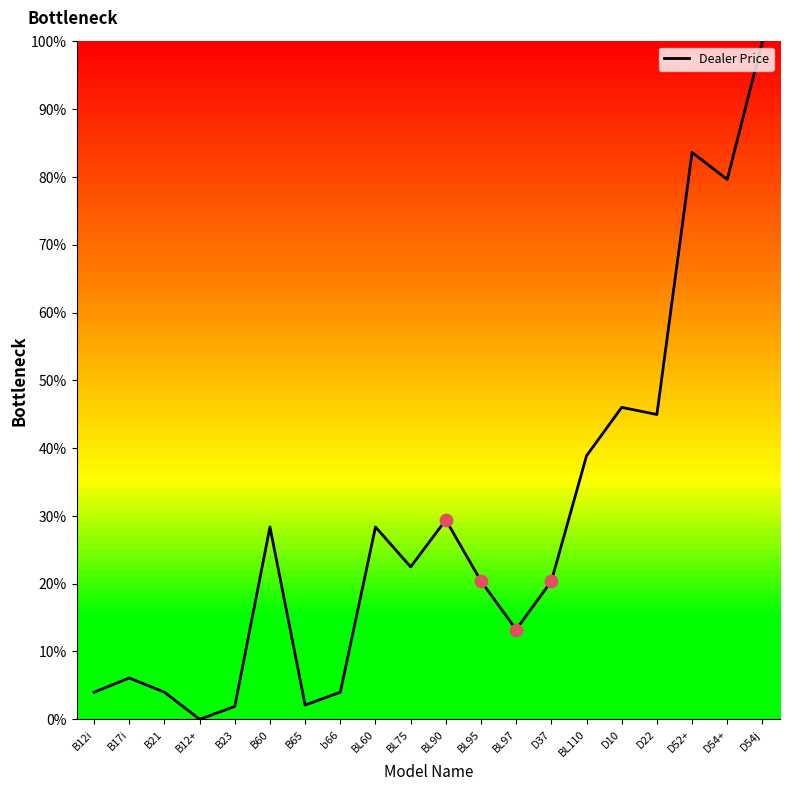

Which has a higher value, BL95 or B17i?

BL95